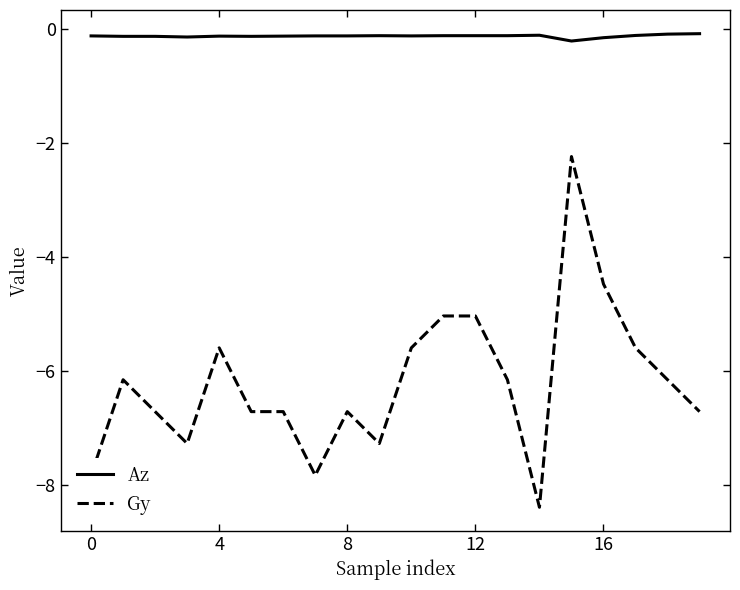

Which series has the largest total across all categories?

Az